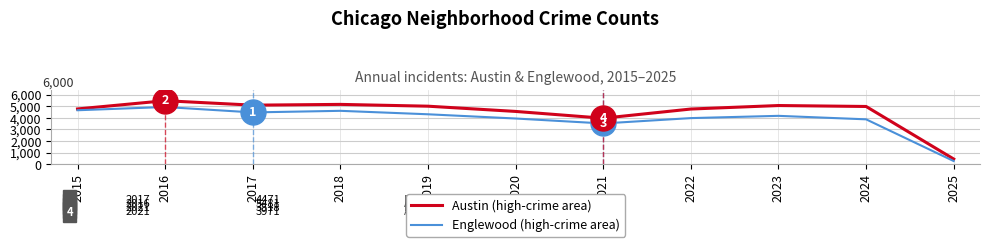

Does the chart display data point markers on the line(s)?

No